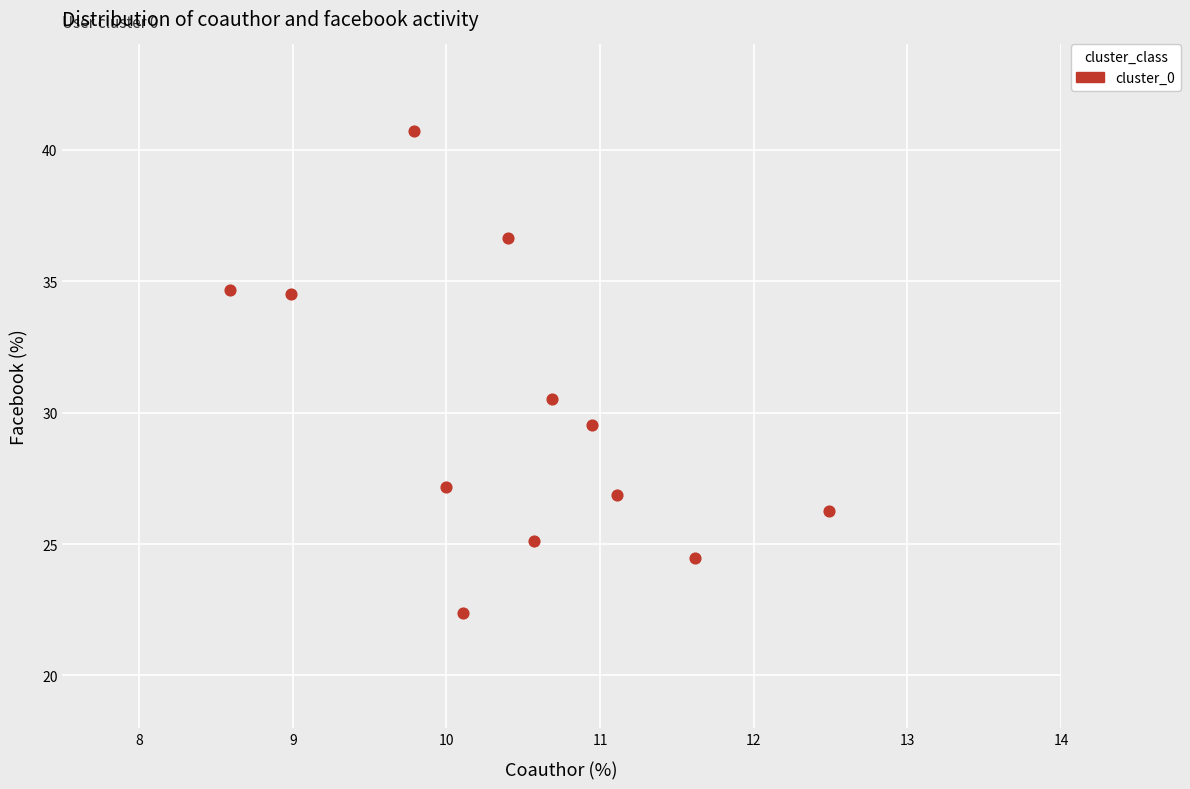

What is the average Y value?

29.9